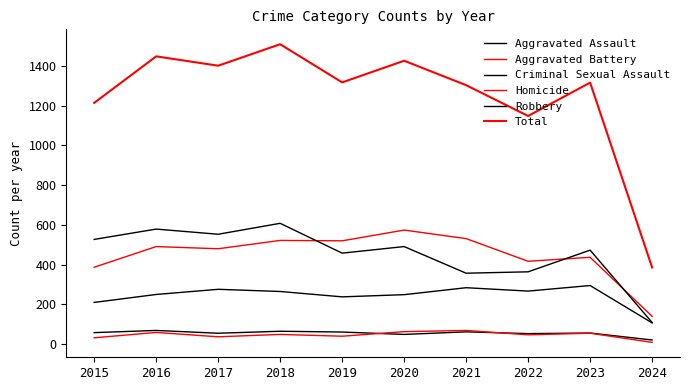

How many lines are shown in the chart?

6